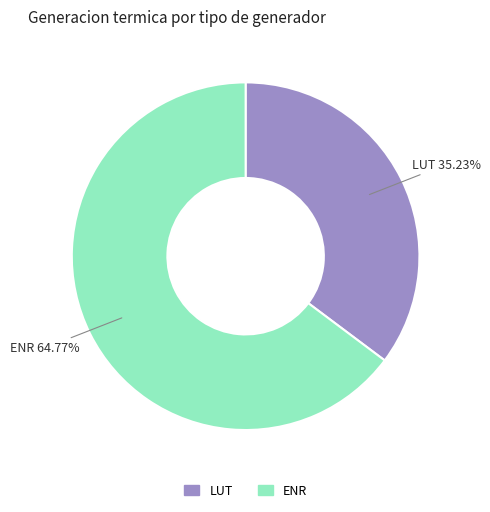

What is the largest slice in the pie chart?

ENR